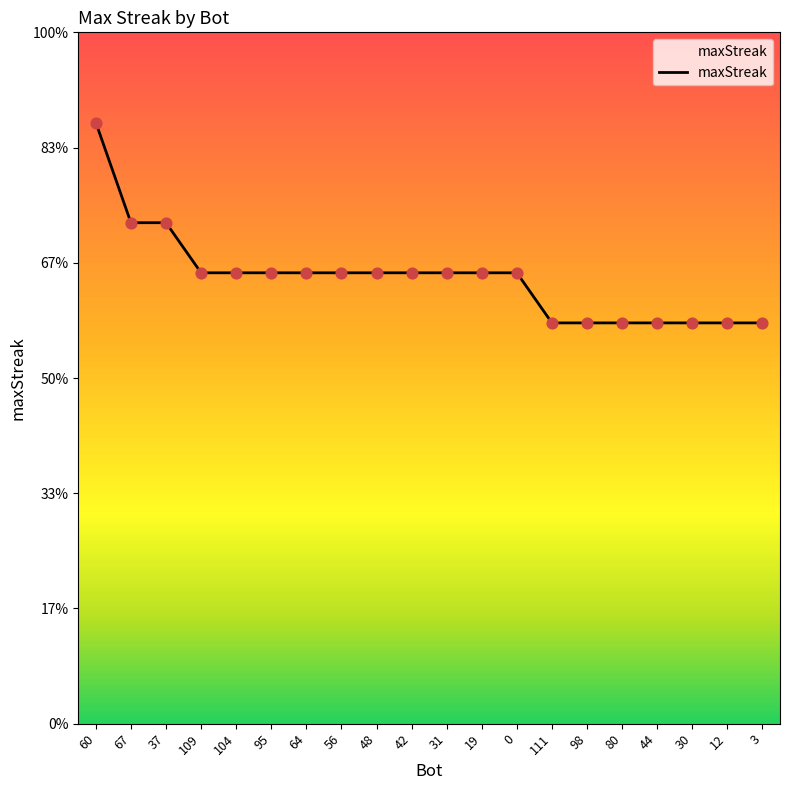

What is the ratio of the value at 60 to the value at 48?

1.3